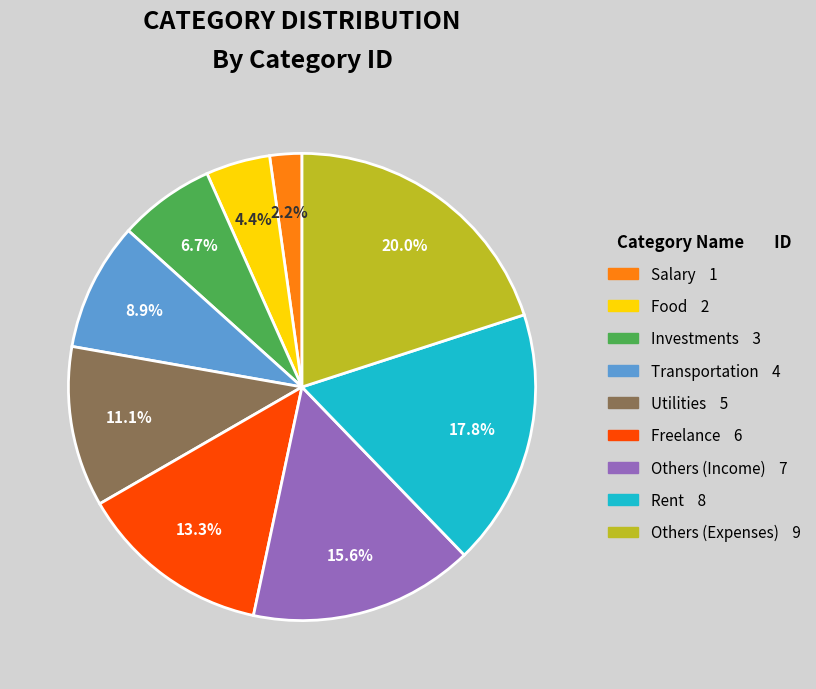

Between Others (Expenses) and Investments, which is larger?

Others (Expenses)